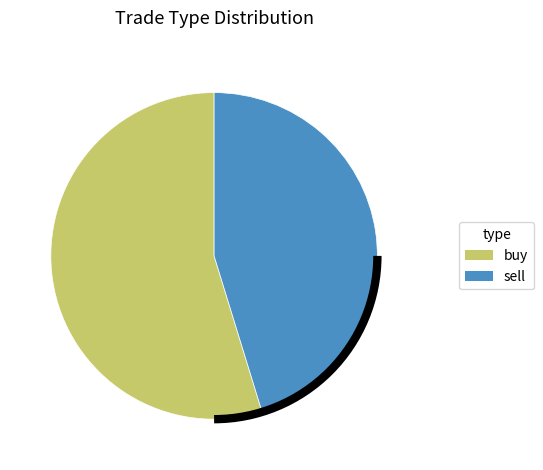

Combined, do buy and sell account for over 50%?

Yes